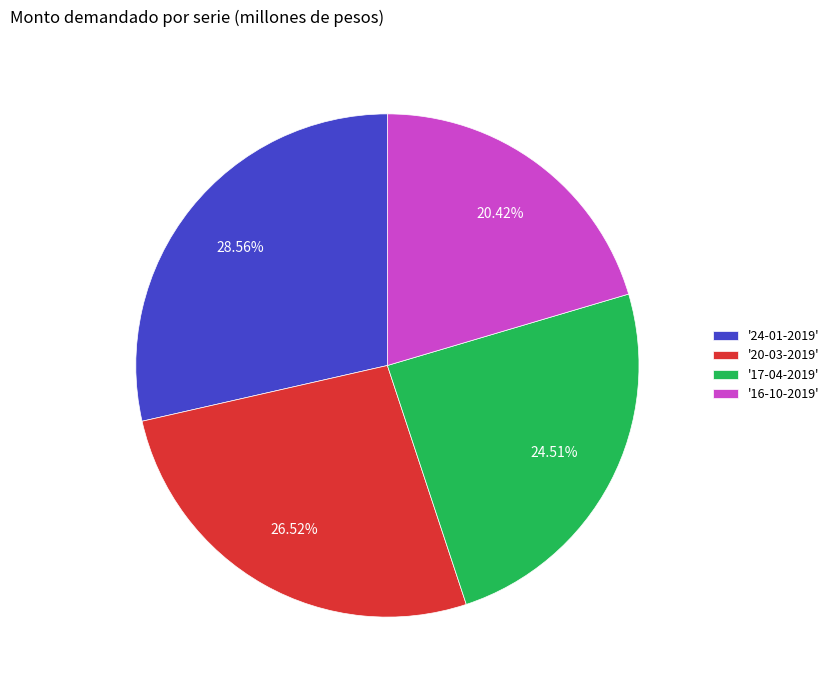

Between '17-04-2019' and '20-03-2019', which is larger?

'20-03-2019'